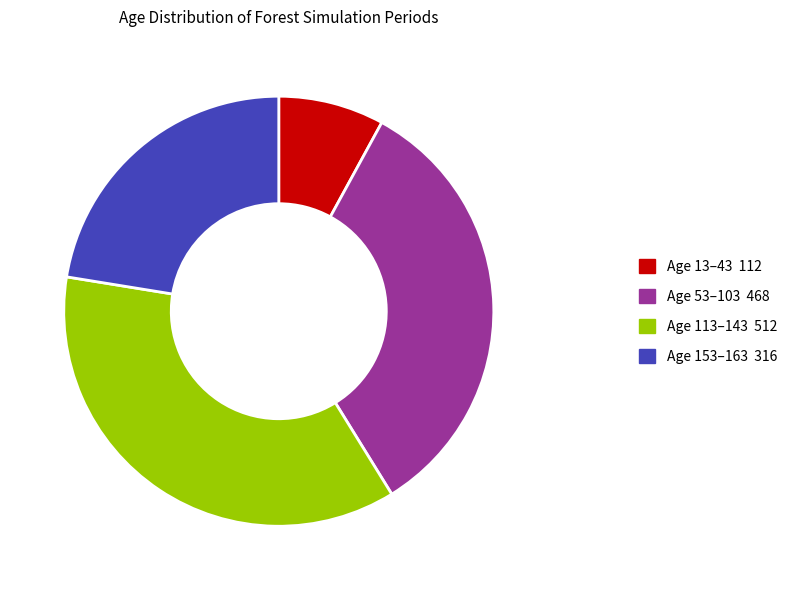

Is there any slice that represents more than half of the pie?

No